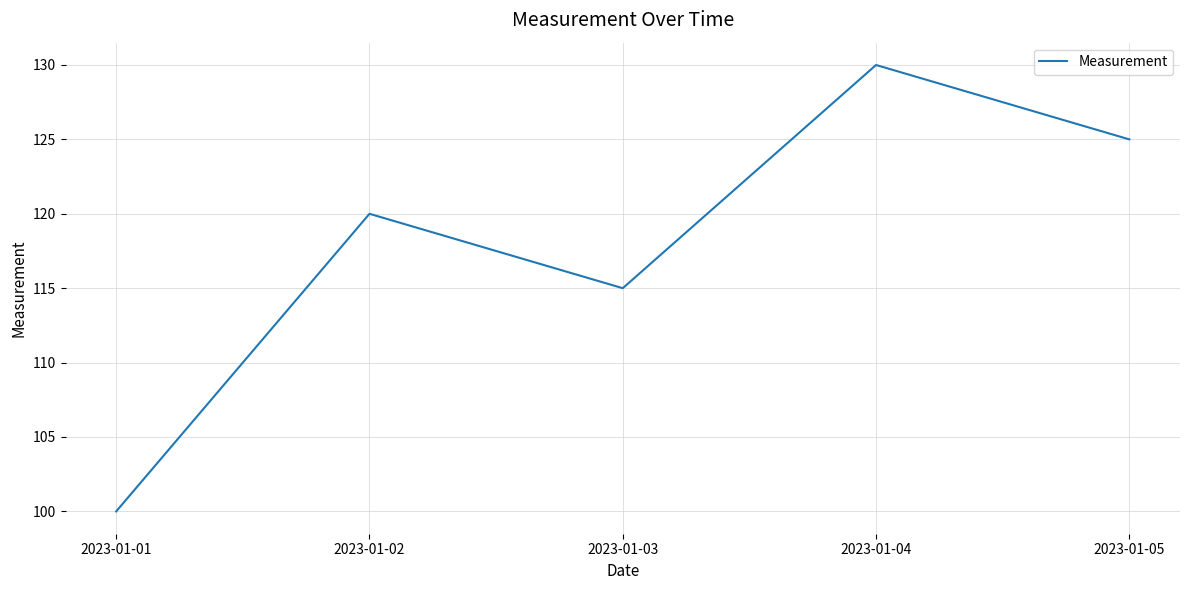

List the labels in order of value, smallest first.

2023-01-01, 2023-01-03, 2023-01-02, 2023-01-05, 2023-01-04